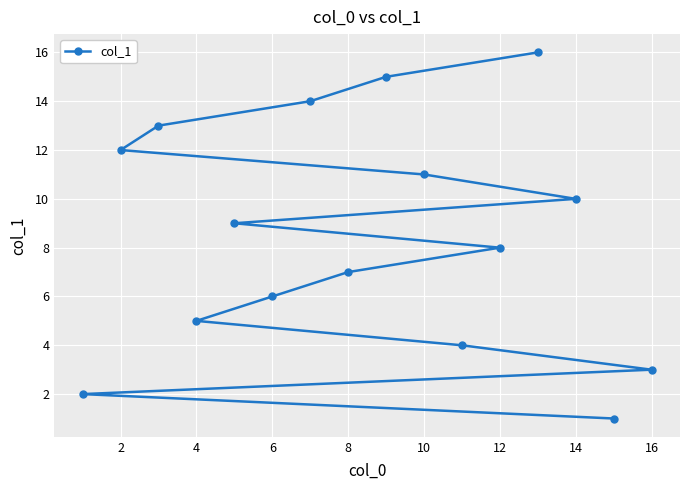

What is the change in value from 8 to 10?

+4